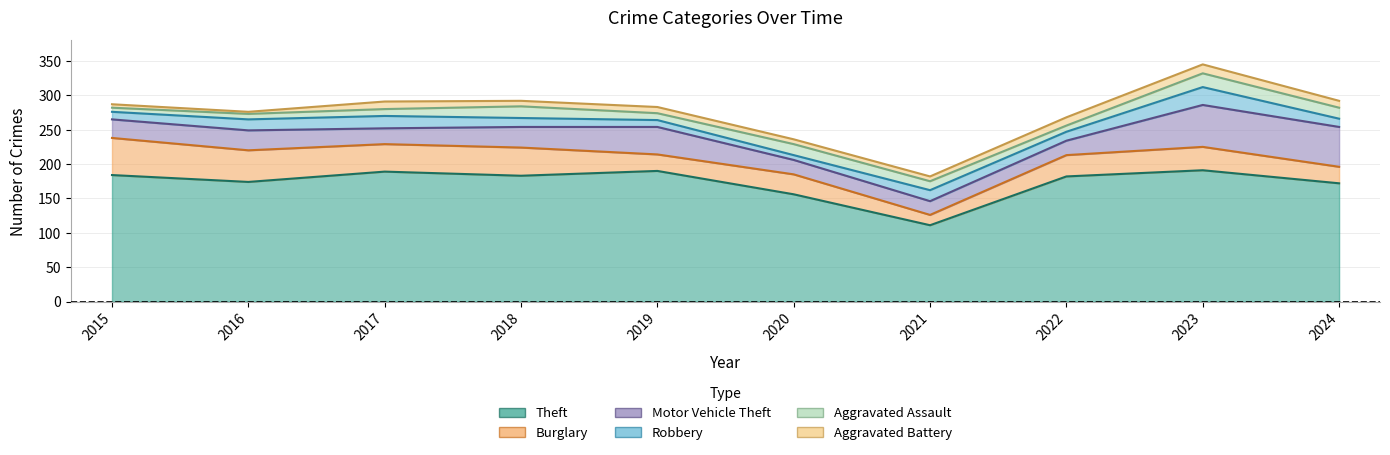

Rank the series at 2018 from lowest to highest value.

Aggravated Battery, Robbery, Aggravated Assault, Motor Vehicle Theft, Burglary, Theft